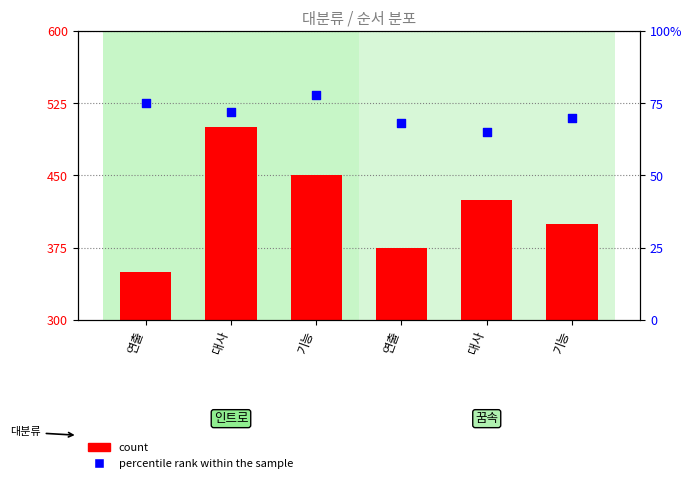

Which series contains the lowest Y value?

count